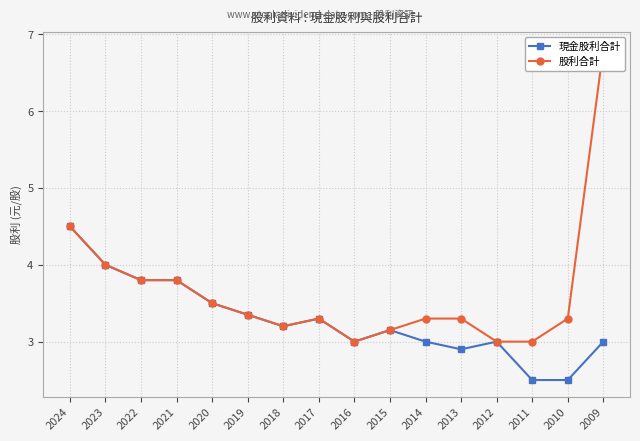

Which category has the lowest value in the 股利合計 series?

2016